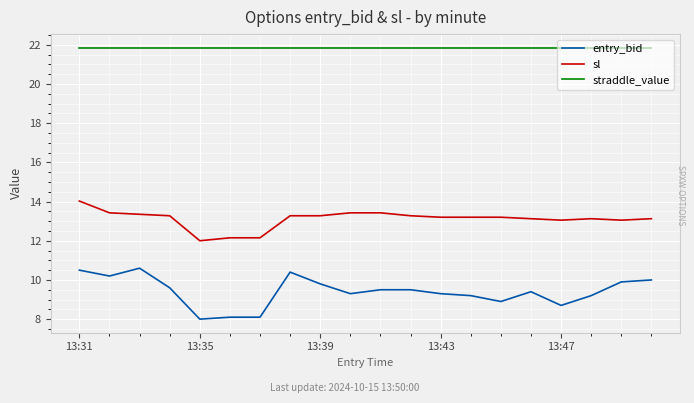

True or false: entry_bid and sl intersect in this chart.

False